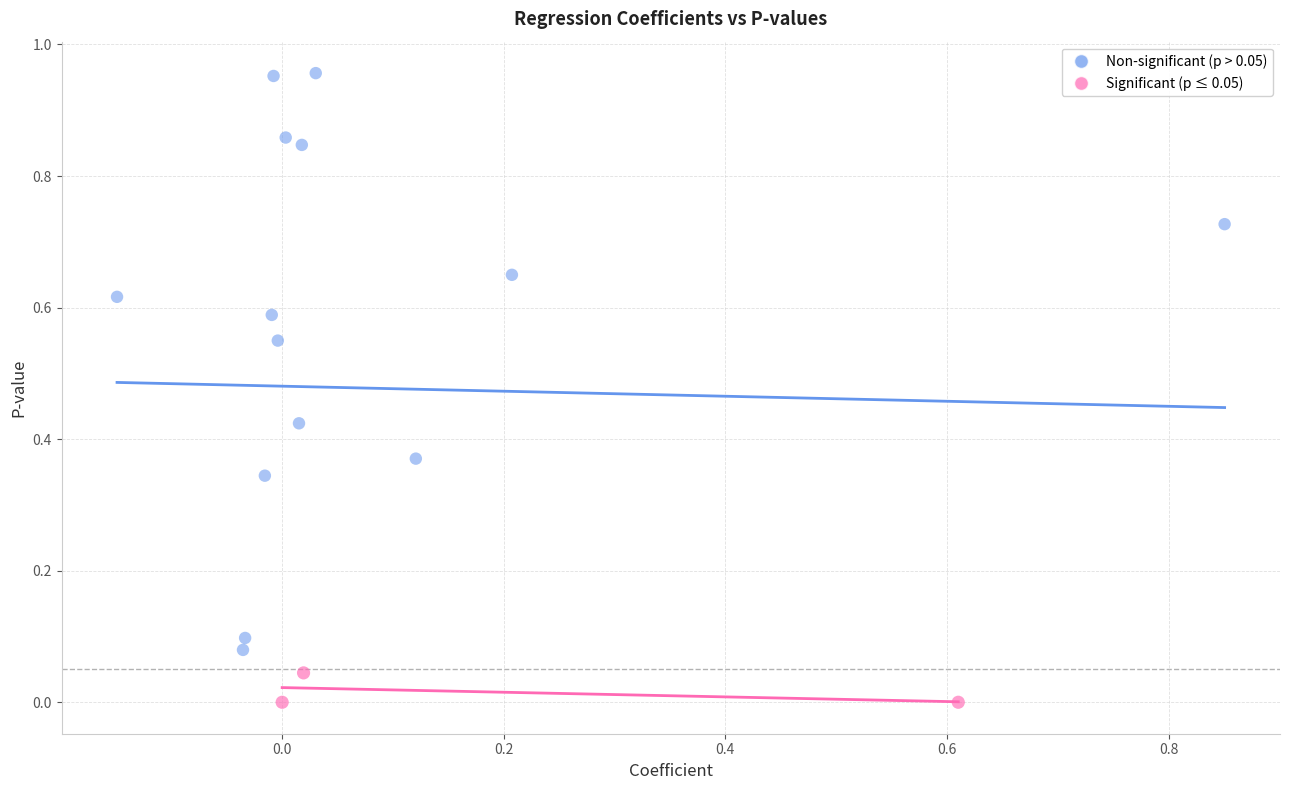

Which series reaches the minimum Y coordinate?

Significant (p ≤ 0.05)